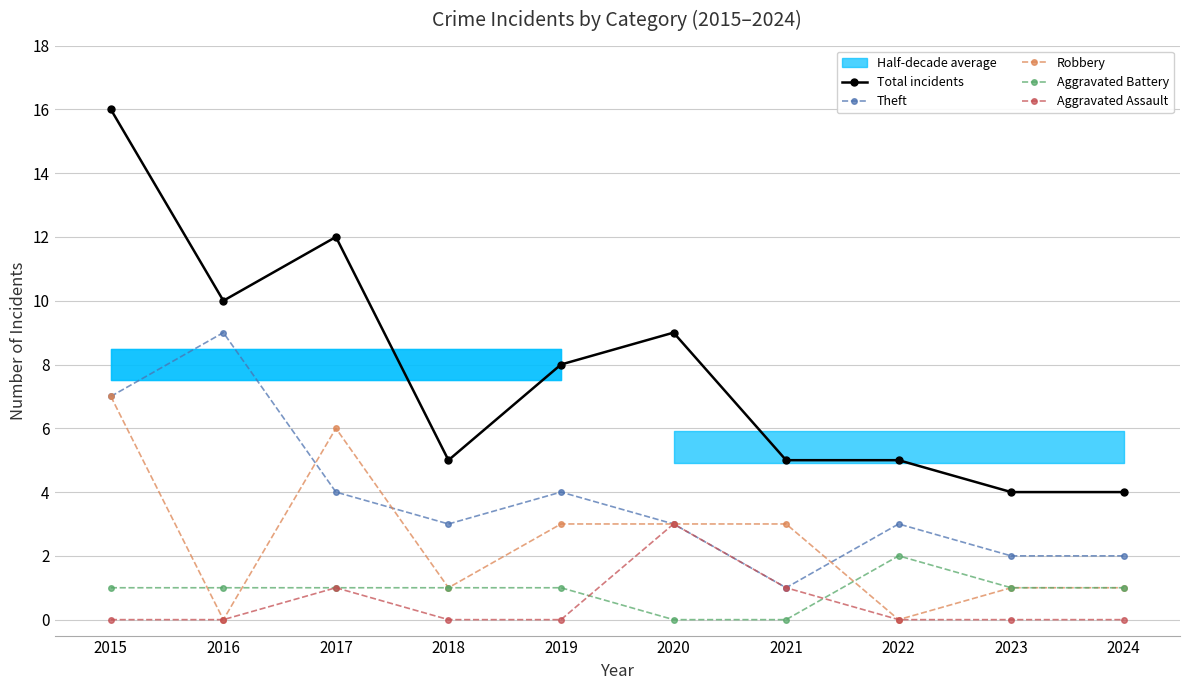

Does the chart have visible grid lines?

Yes